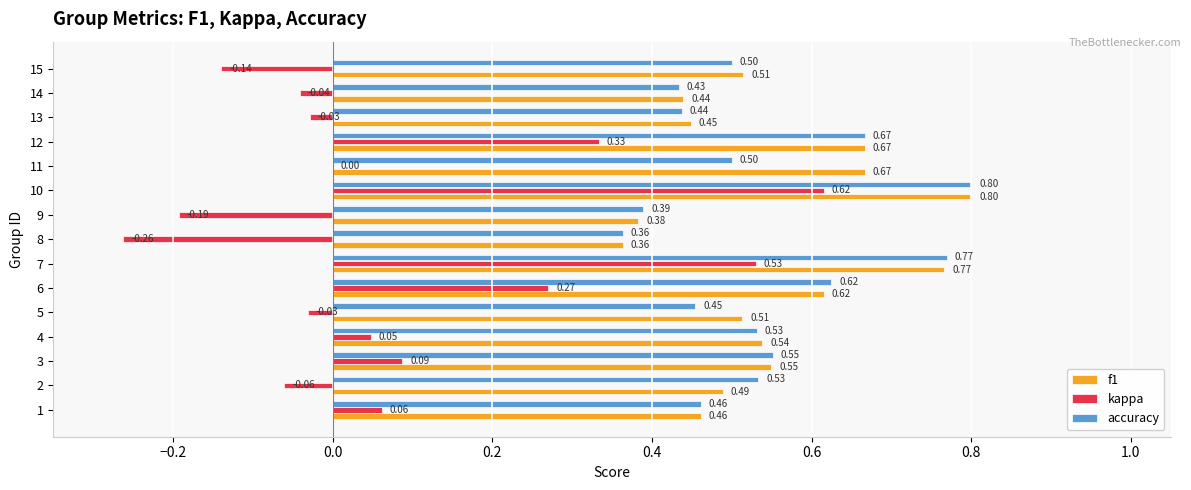

What is the sum of all kappa values?

1.2